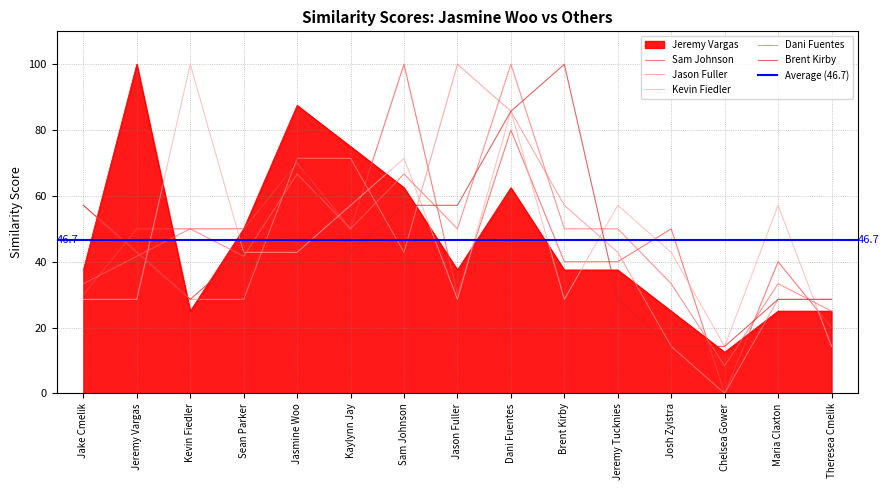

Is it true that Sam Johnson equals 17.2 at Jasmine Woo?

False